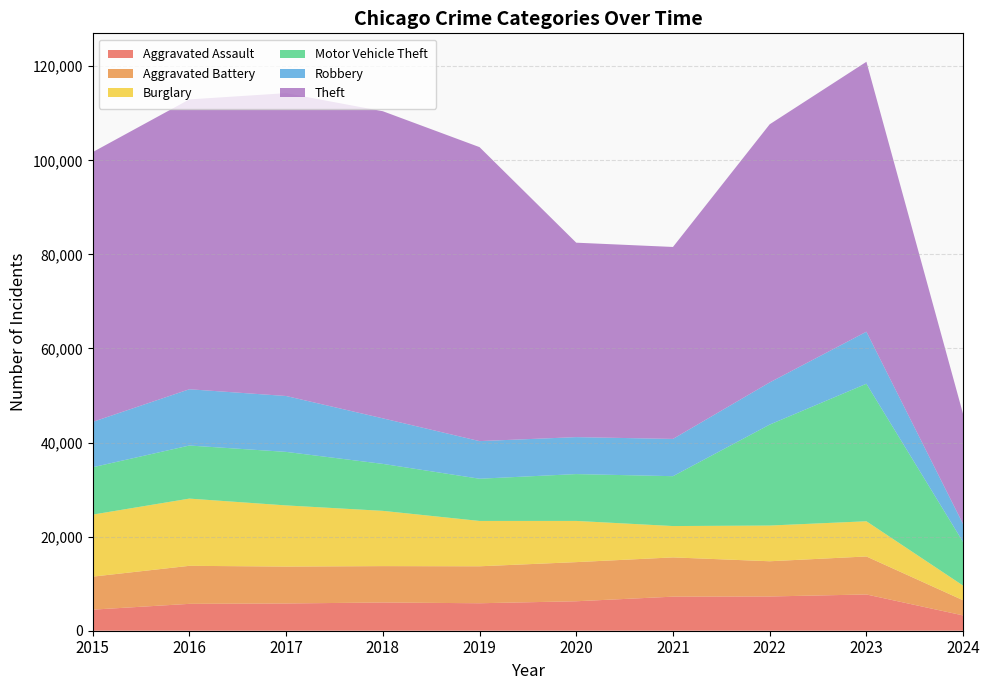

Reading left to right, extract all data points from this chart.

Aggravated Assault: 2015=4480	2016=5712	2017=5793	2018=6001	2019=5841	2020=6264	2021=7242	2022=7280	2023=7708	2024=3252
Aggravated Battery: 2015=7019	2016=8086	2017=7845	2018=7735	2019=7858	2020=8320	2021=8347	2022=7488	2023=8079	2024=3224
Burglary: 2015=13184	2016=14289	2017=13001	2018=11747	2019=9638	2020=8758	2021=6662	2022=7592	2023=7480	2024=3112
Motor Vehicle Theft: 2015=10068	2016=11285	2017=11380	2018=9985	2019=8977	2020=9959	2021=10603	2022=21460	2023=29239	2024=9265
Robbery: 2015=9638	2016=11960	2017=11880	2018=9681	2019=7995	2020=7855	2021=7920	2022=8962	2023=11059	2024=3804
Theft: 2015=57351	2016=61623	2017=64386	2018=65289	2019=62495	2020=41335	2021=40809	2022=54877	2023=57384	2024=23376